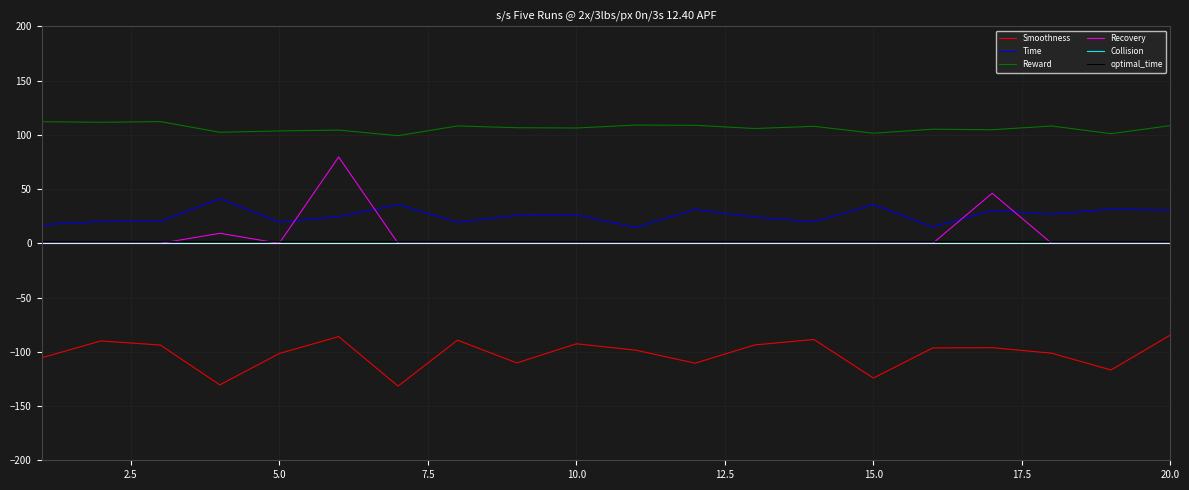

True or false: Reward and Smoothness cross at least once.

False